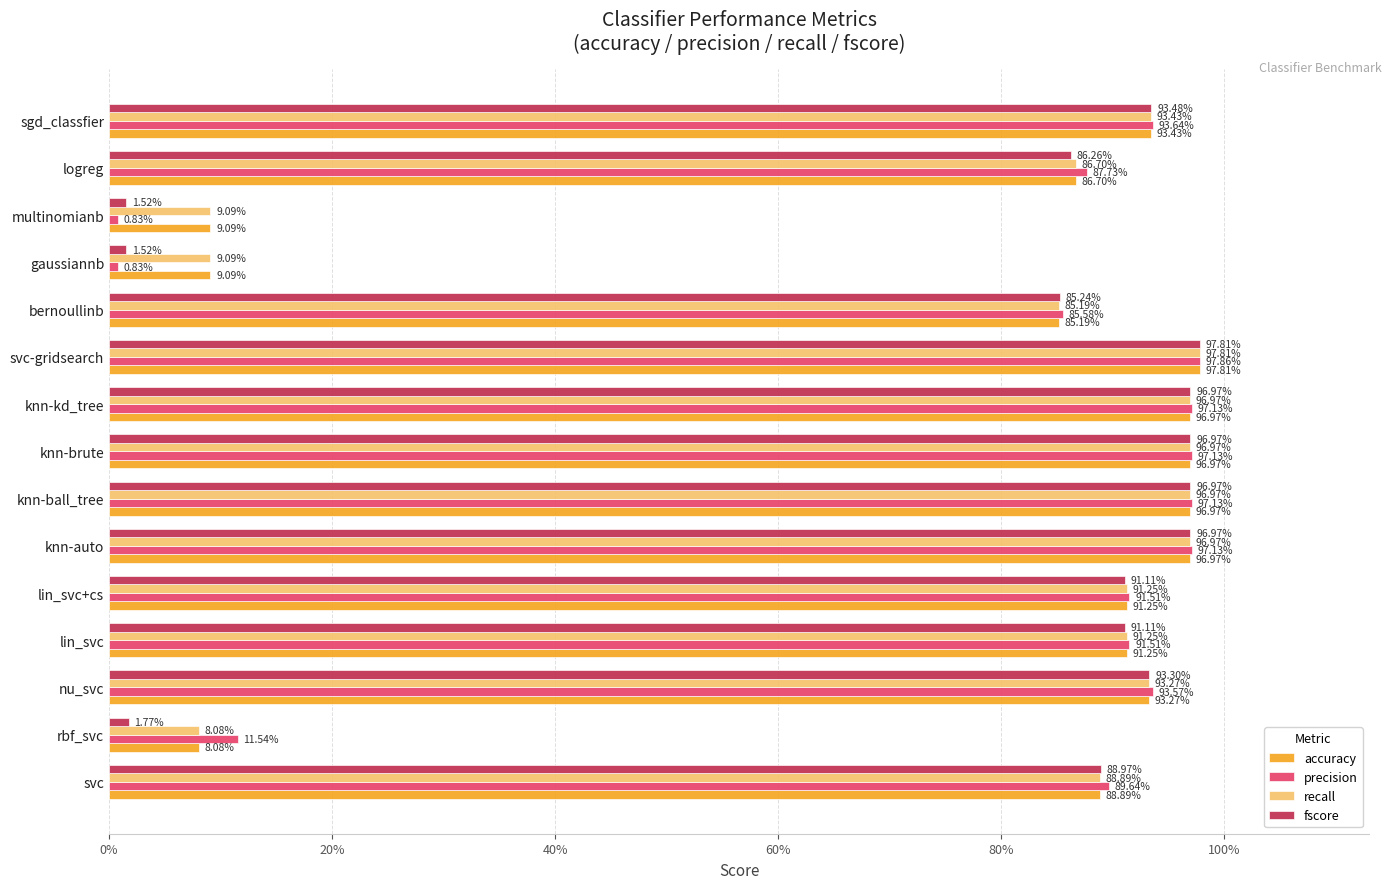

What are all the series names shown in the legend?

accuracy, precision, recall, fscore